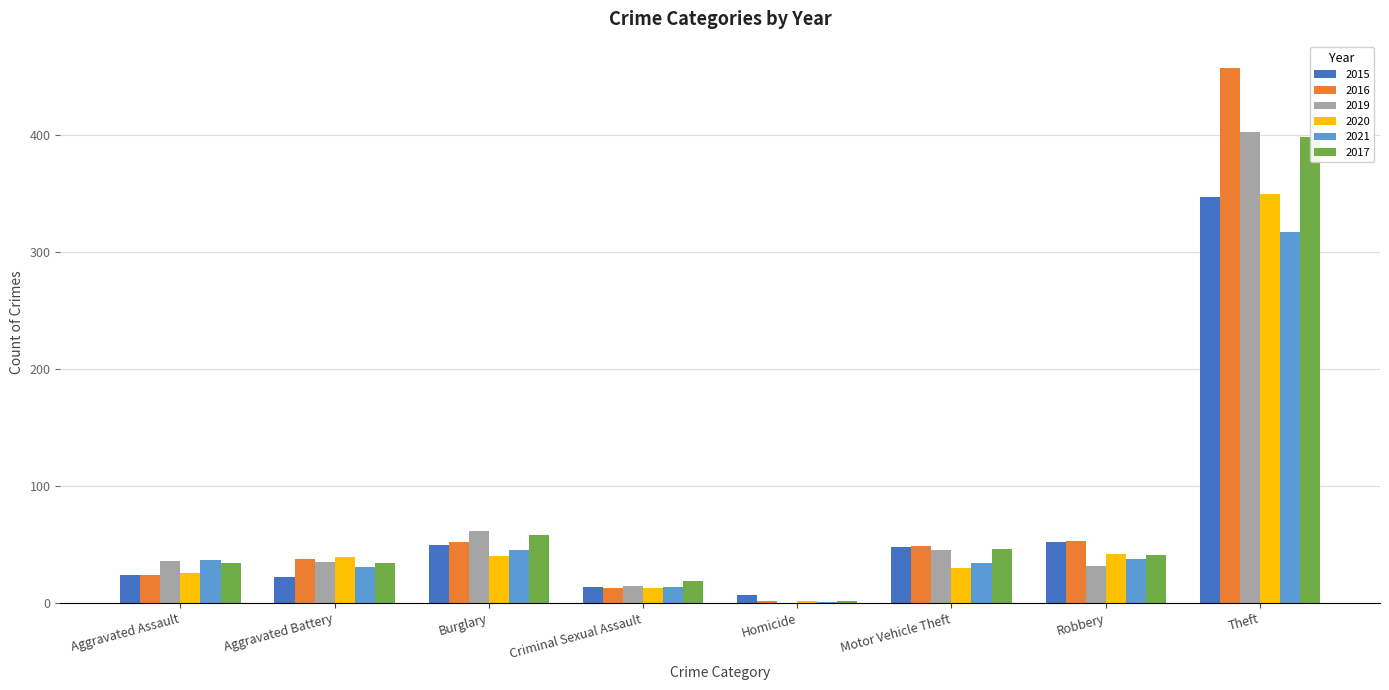

What is the sum of the 2021 values at Burglary and Theft?

362